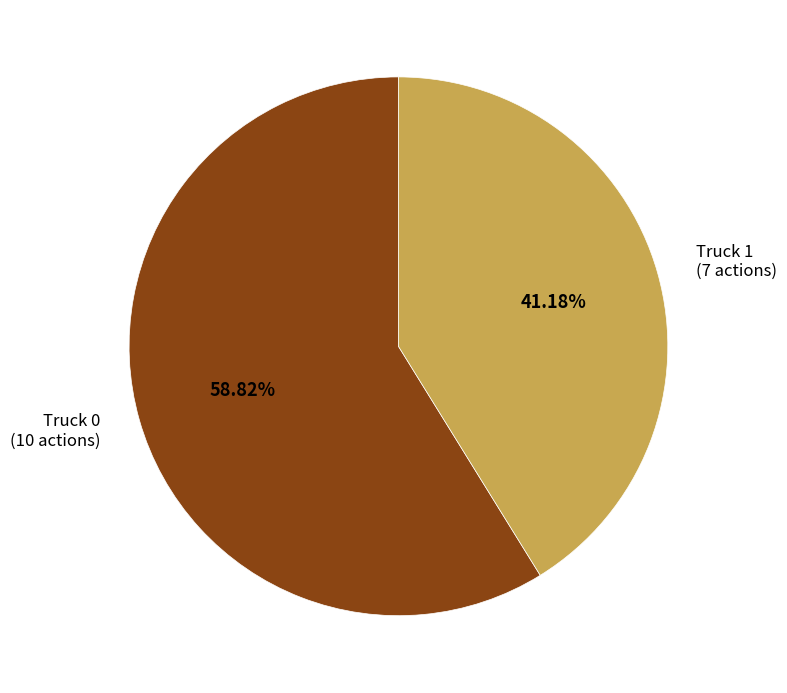

How much of the chart is everything except Truck 0?

41.2%